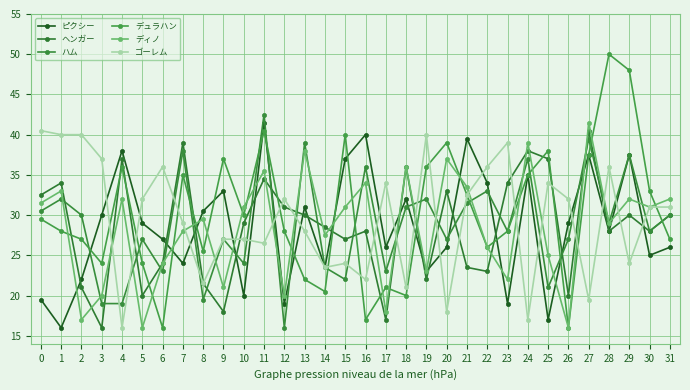

Where is the first local maximum for ヘンガー?

1